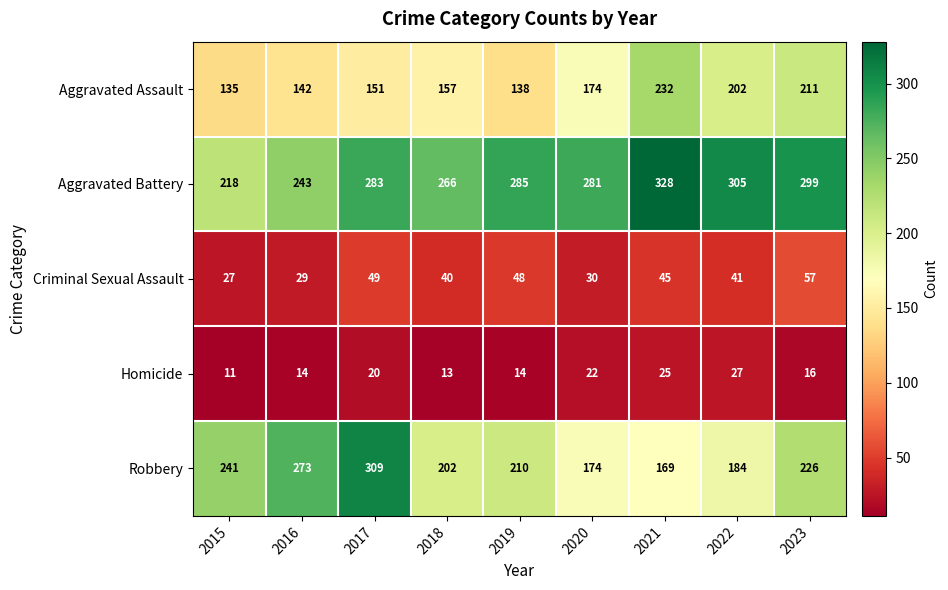

What is the spread (max minus min) of values at 2022?

278